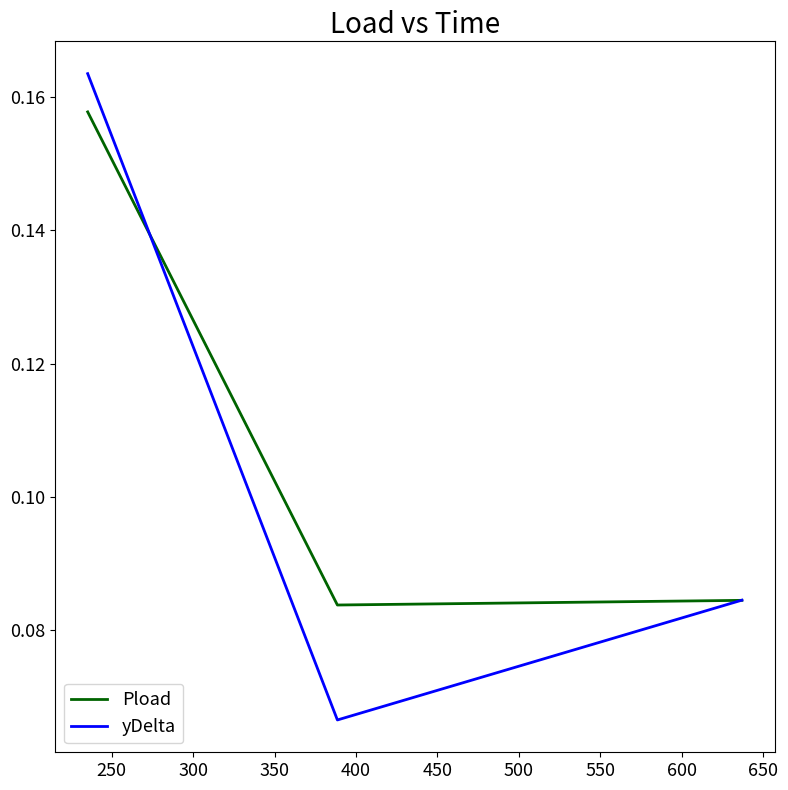

List the series in order of their peak value, highest first.

yDelta, Pload